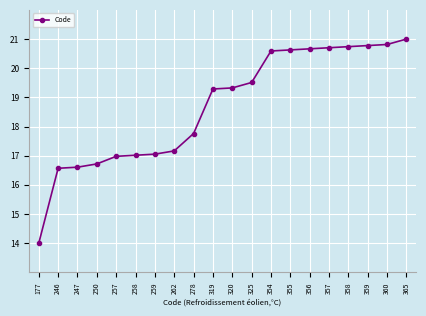

What value does the data have at 258?

17.0